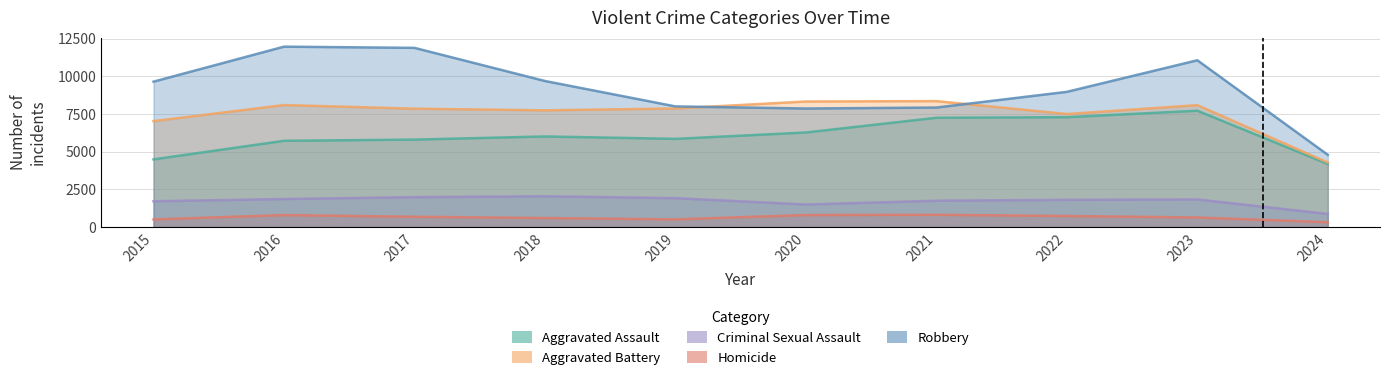

What is the spread (max minus min) of values at 2015?

9142